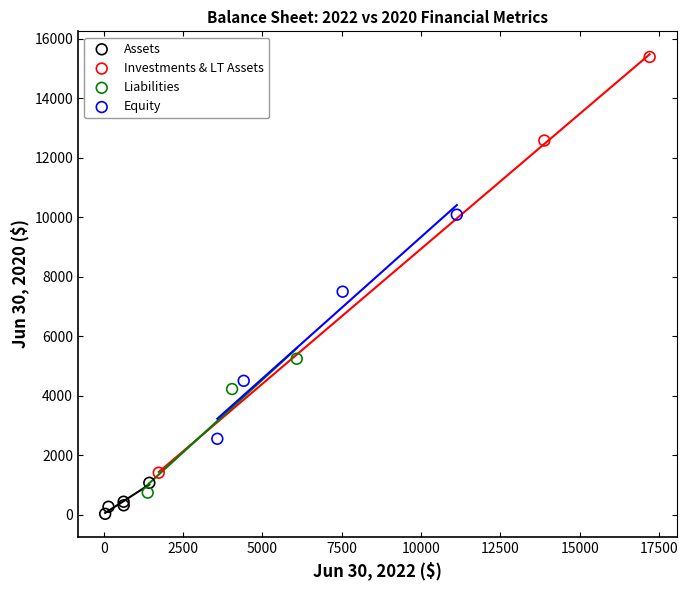

Which series contains the lowest Y value?

Assets